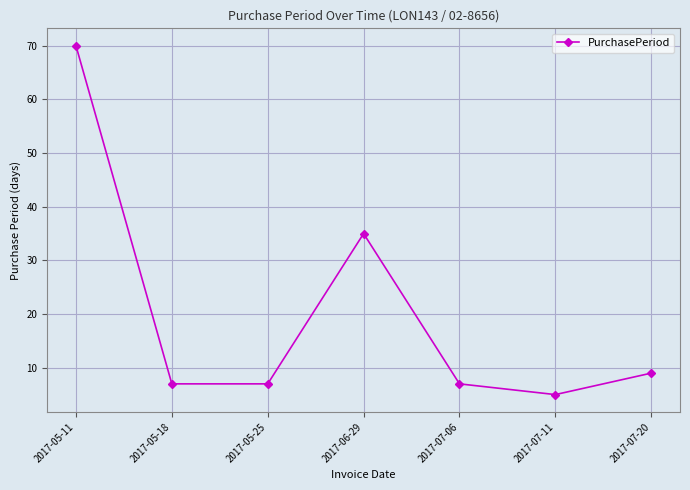

Read the value at 2017-05-11.

70